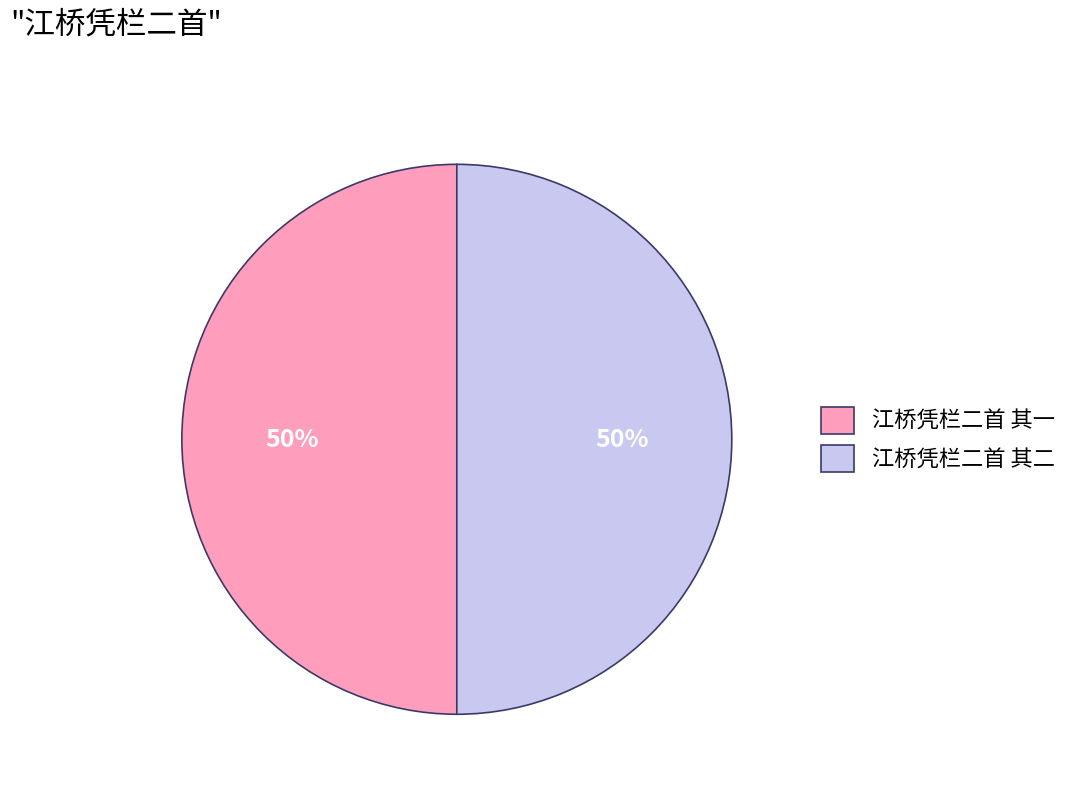

To the nearest percent, what is the combined percentage of 江桥凭栏二首 其一 and 江桥凭栏二首 其二?

100%